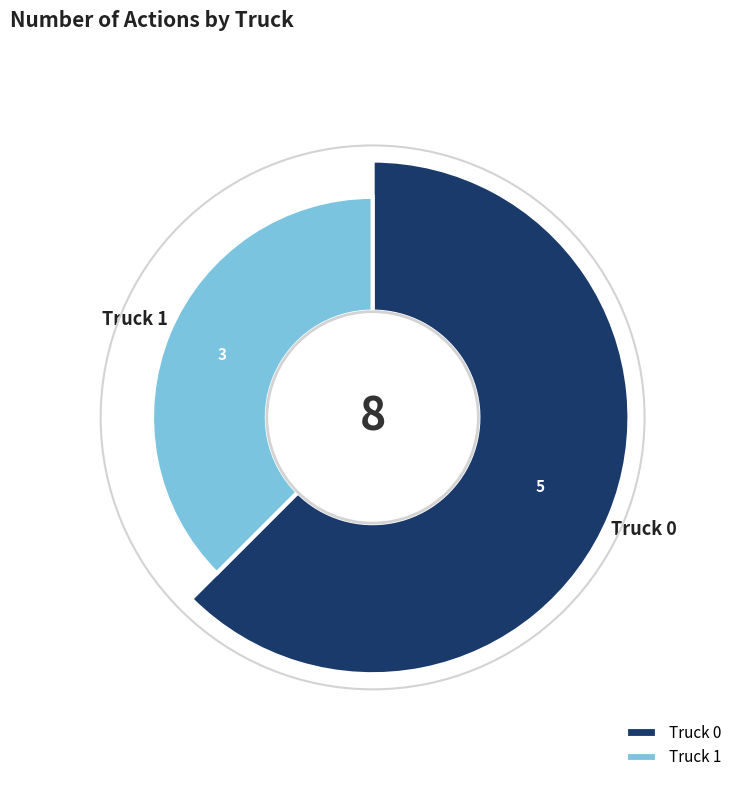

Does Truck 1 represent more than half of the total?

No